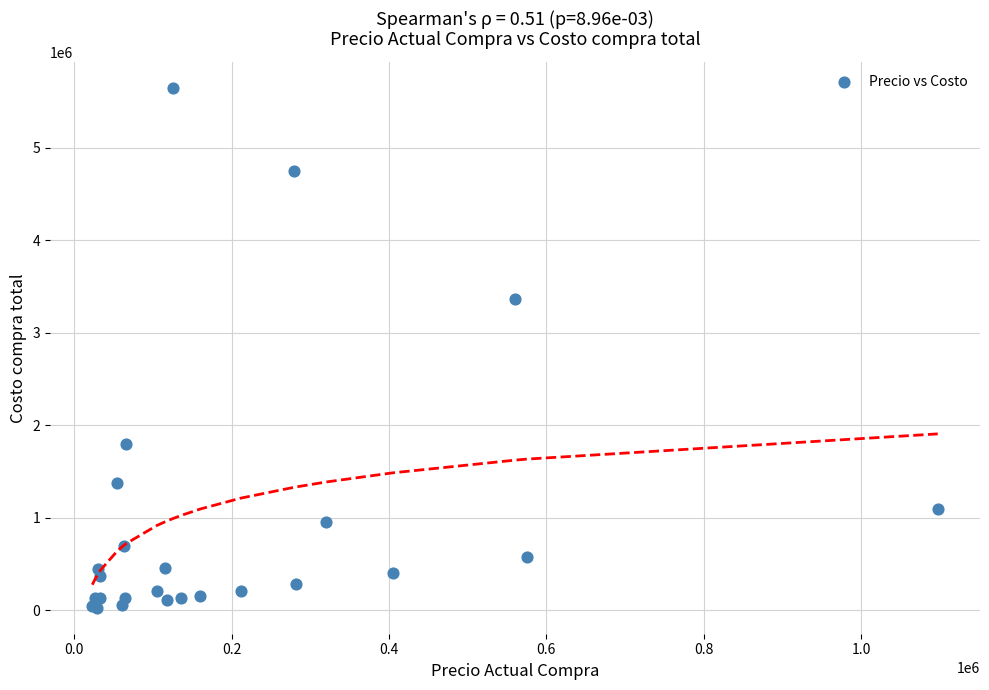

What Y value in the scatter plot is closest to 2835674?

3360000